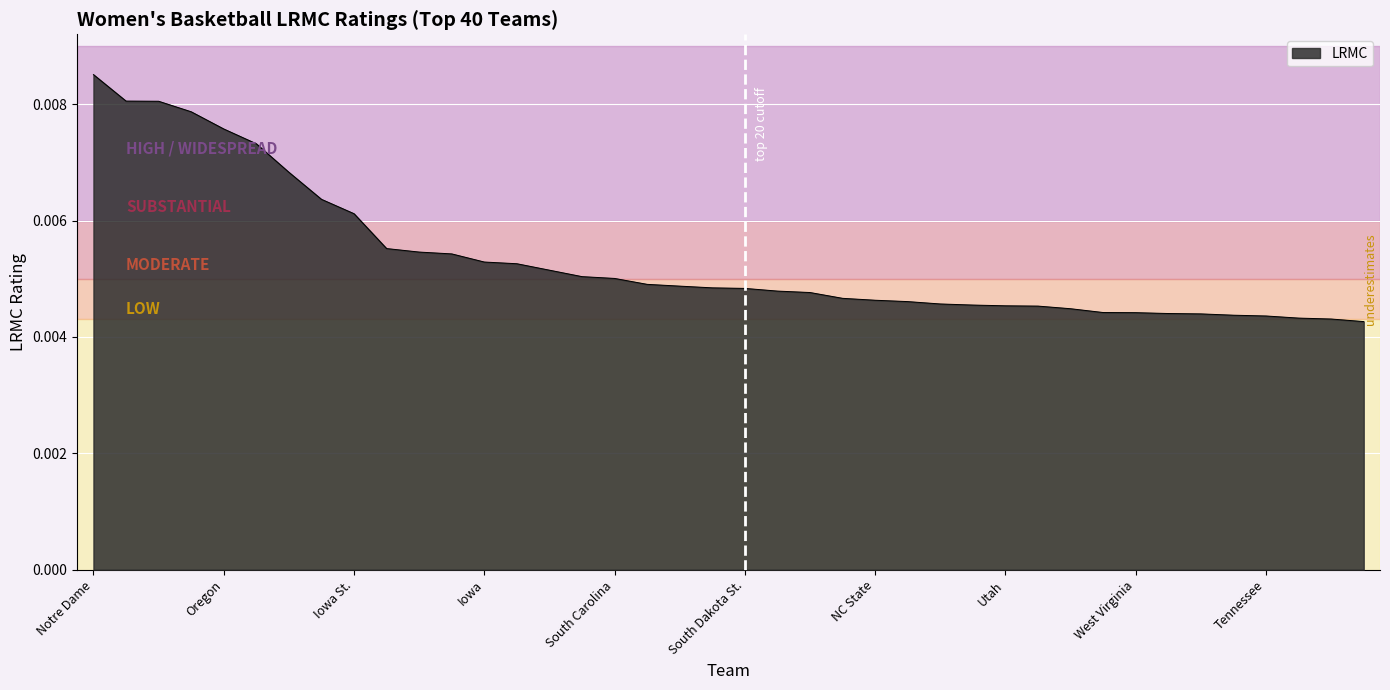

How many lines are shown in the chart?

1